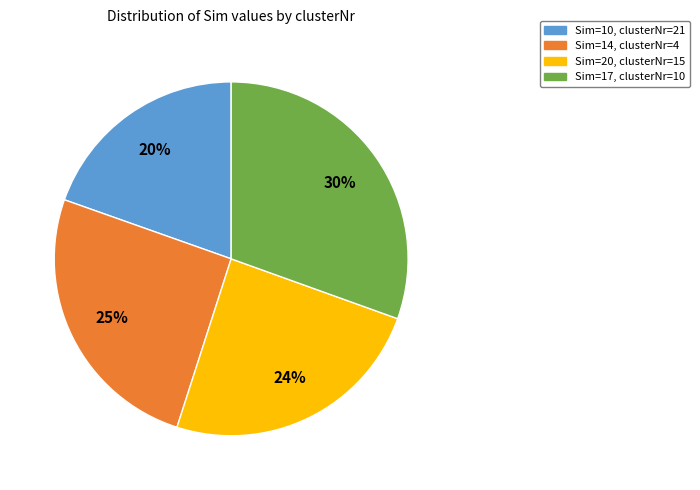

To the nearest percent, what is the average slice percentage?

25%